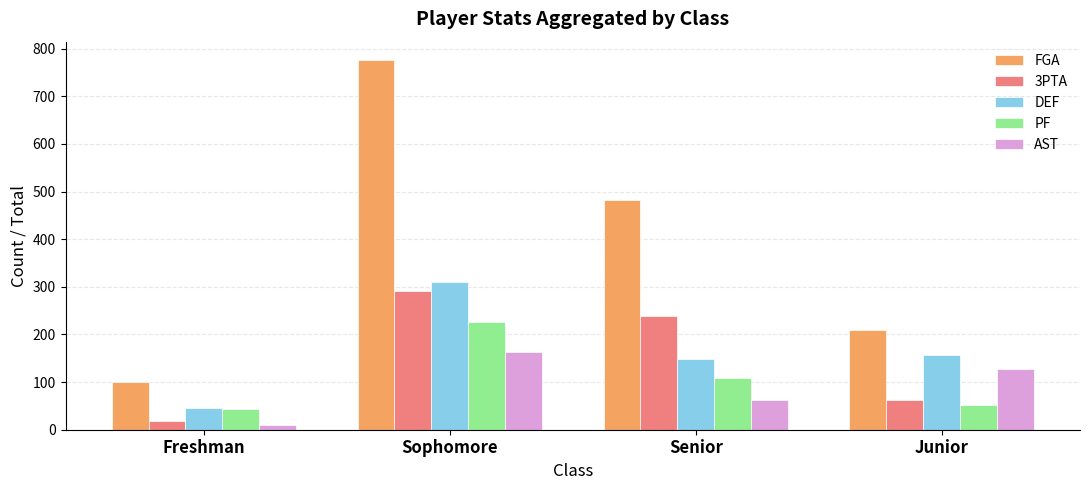

What position from the right is Junior?

1